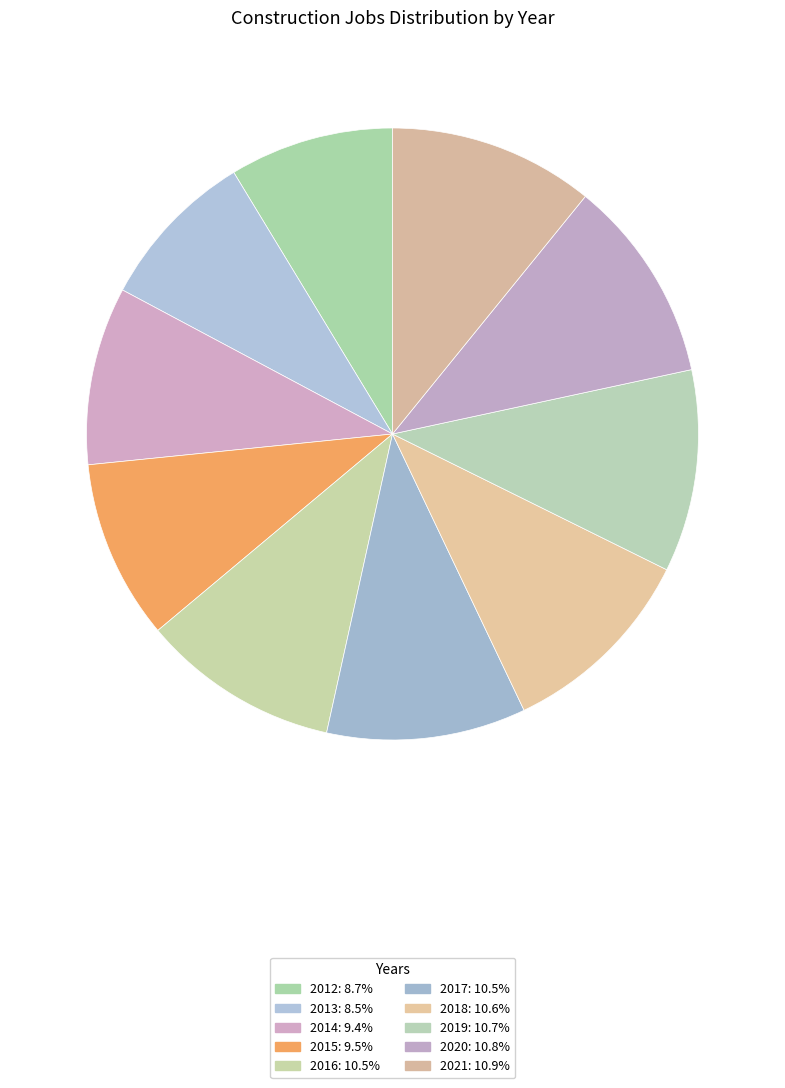

What is the ratio of the value at 2017 to the value at 2014?

1.1